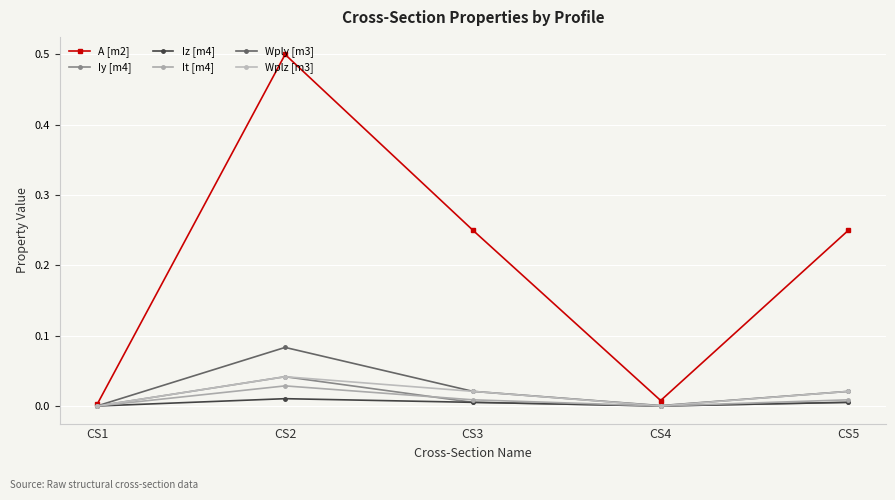

How many series are shown in this chart?

6